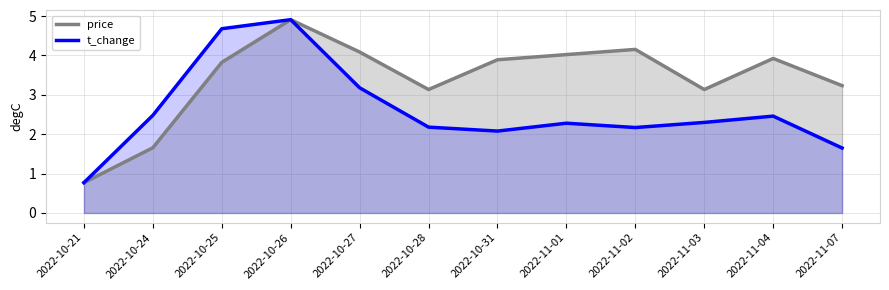

Read the t_change value at 2022-10-26.

4.9